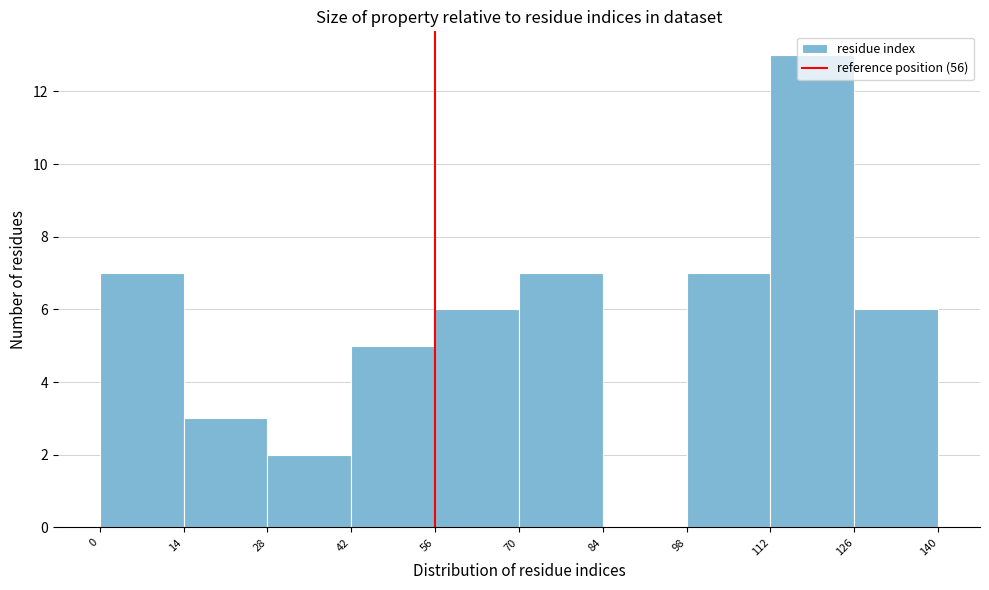

What is the height of the bar covering 14 to 28 on the x-axis? The values are not printed on the chart, so give them approximately, as read against the axis.

3